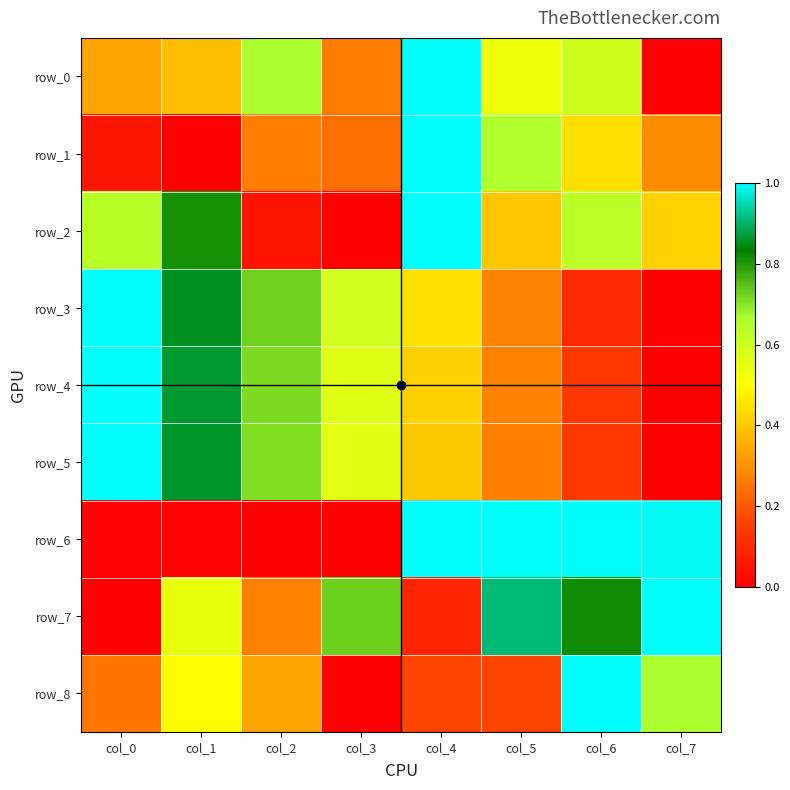

The value of row_1 at col_4 is 1.0. True or false?

True